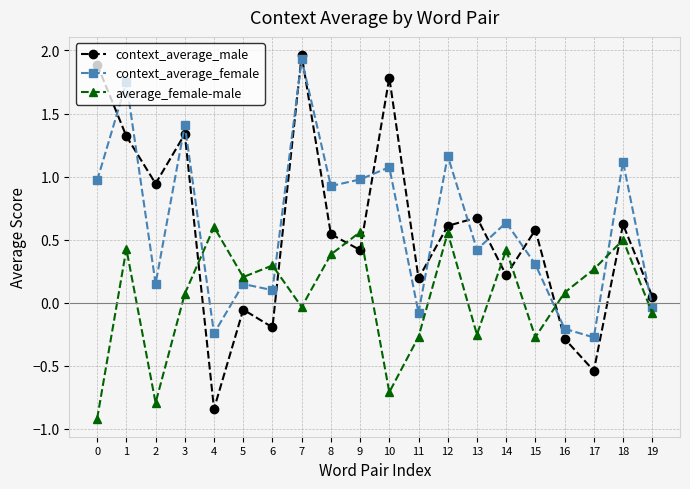

Where does the average_female-male series first go above 0?

1